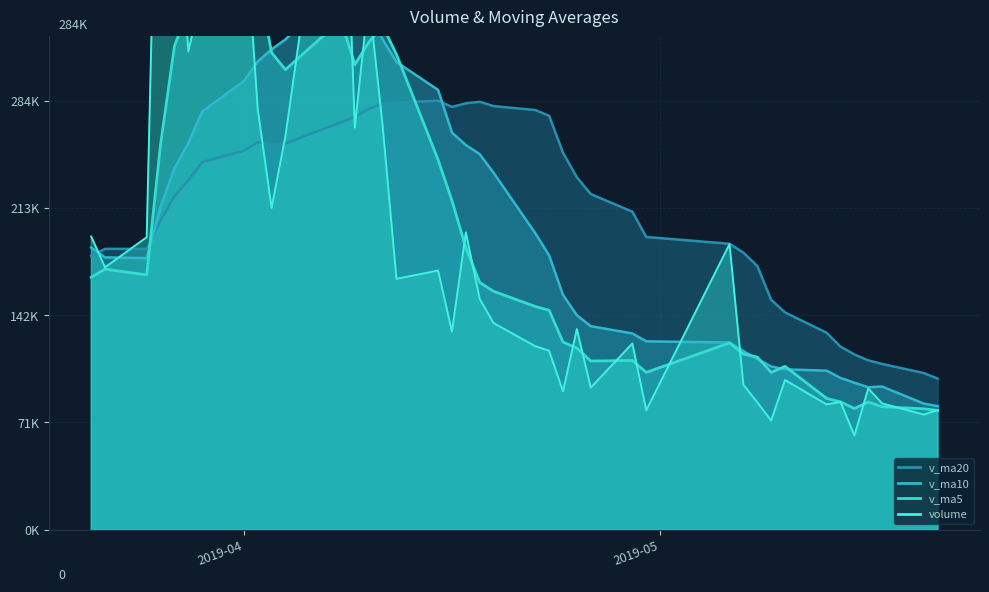

What is the sum of the v_ma10 values at 2019-05-20 and 2019-03-26?

297222.1